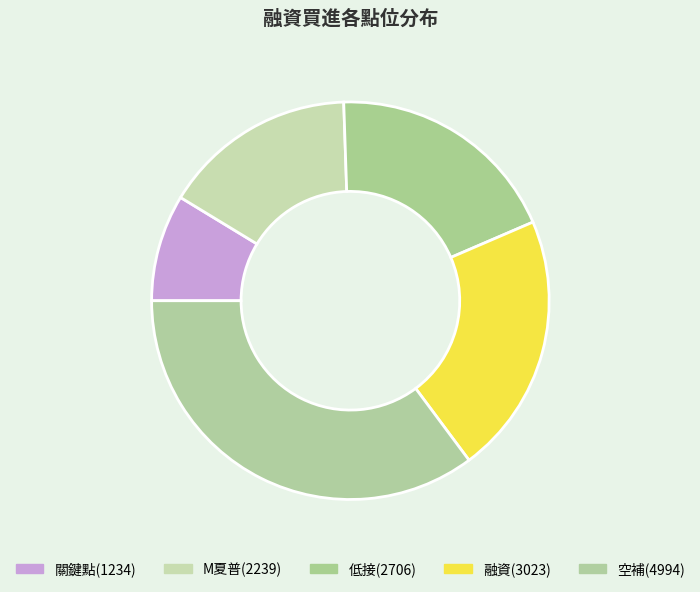

How many slices are in this pie chart?

5